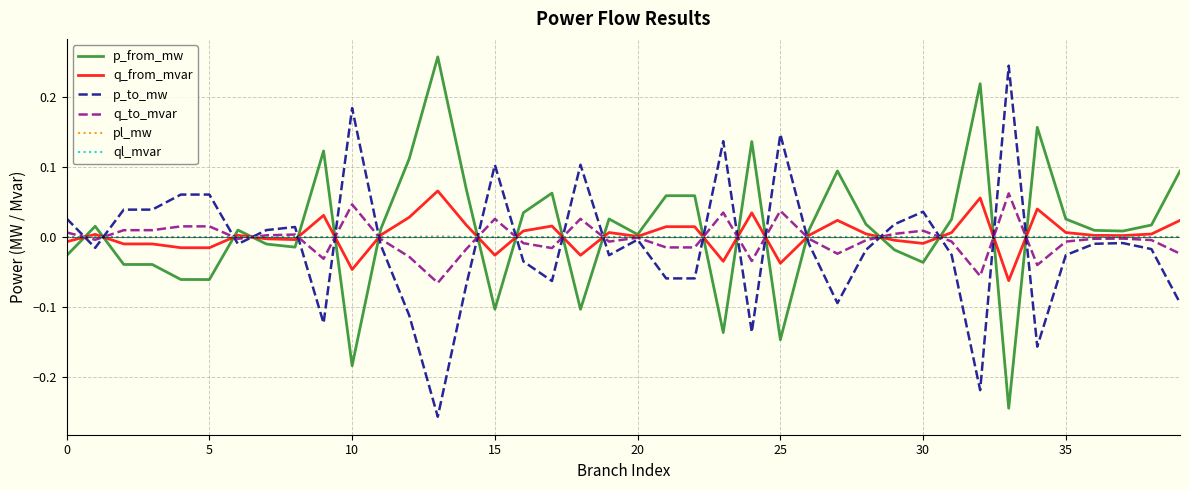

How many lines are shown in the chart?

6